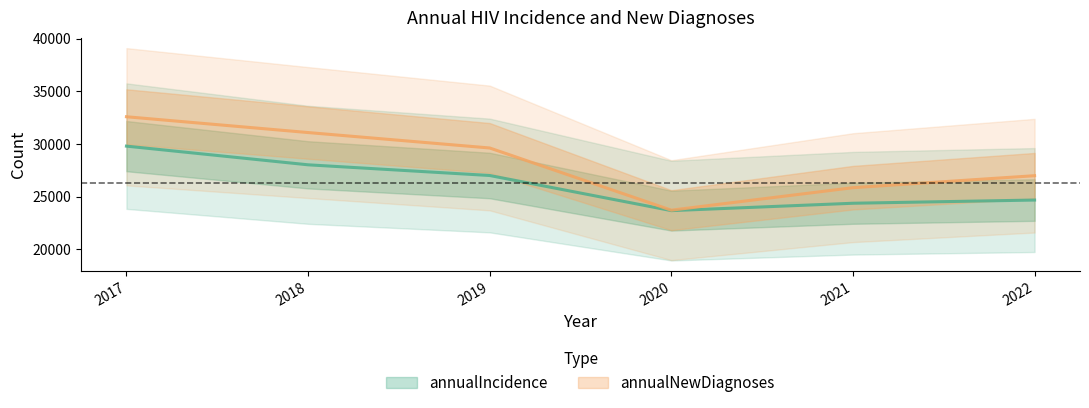

Which series has the largest range (max minus min)?

annualNewDiagnoses